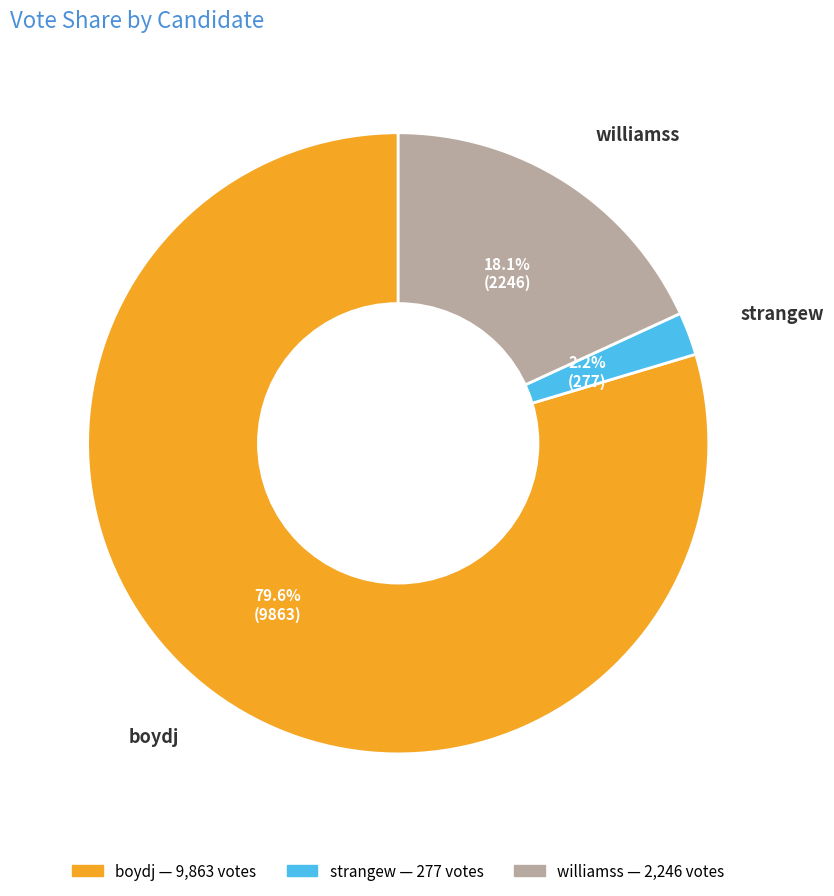

Which category has the smallest portion of the pie?

strangew